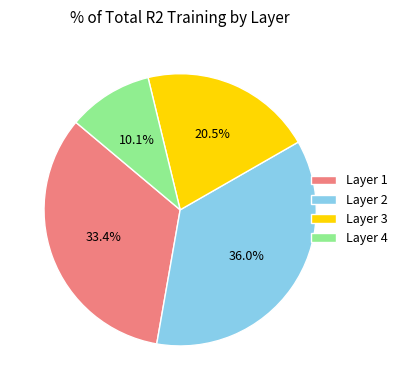

What is the largest slice in the pie chart?

Layer 2